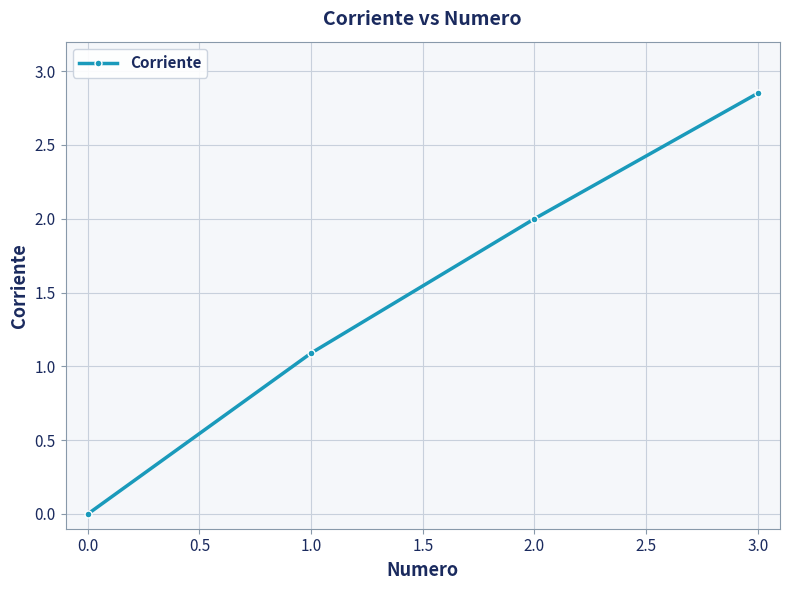

Count the number of categories in the chart.

4